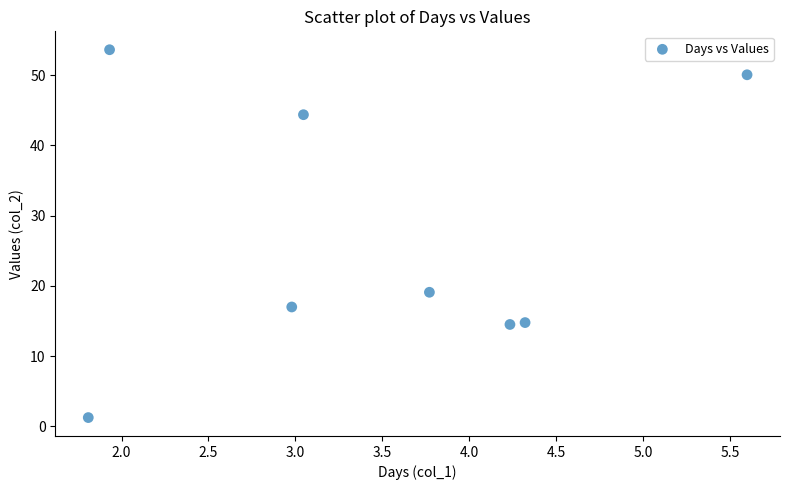

What Y value in the scatter plot is closest to 27?

19.1